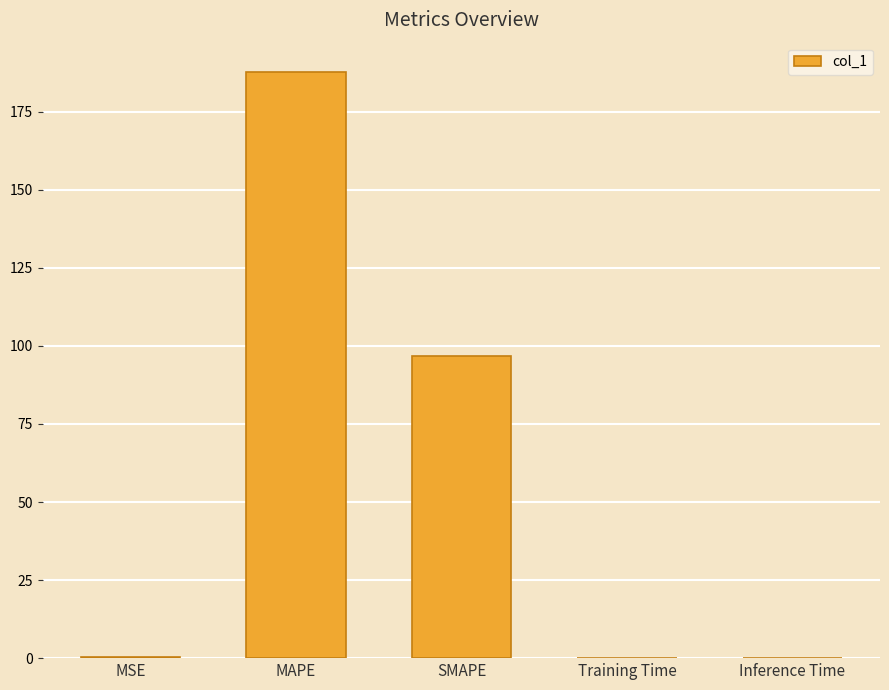

Is it true that the value at MAPE is 187.7?

True